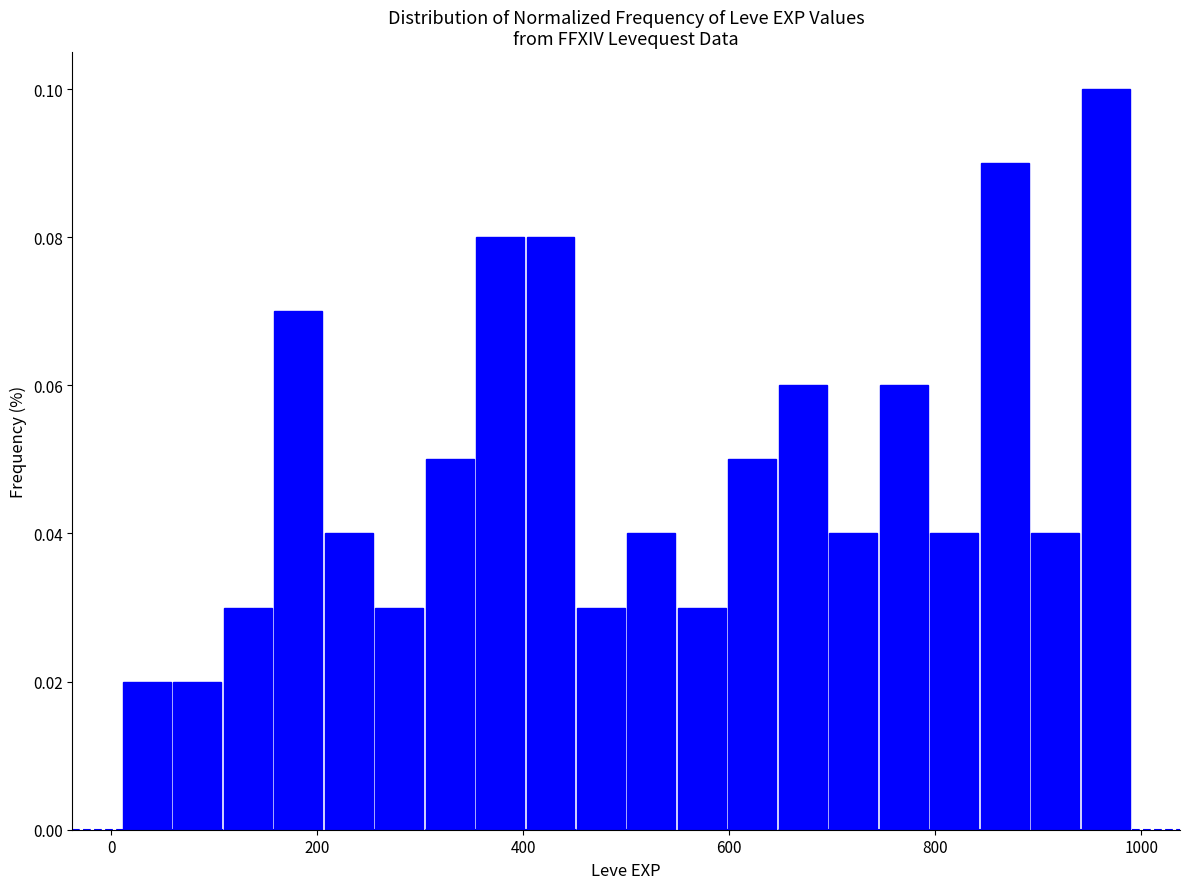

Around what value on the x-axis is the tallest bar? Give the approximate position of its centre, as read against the axis.

960